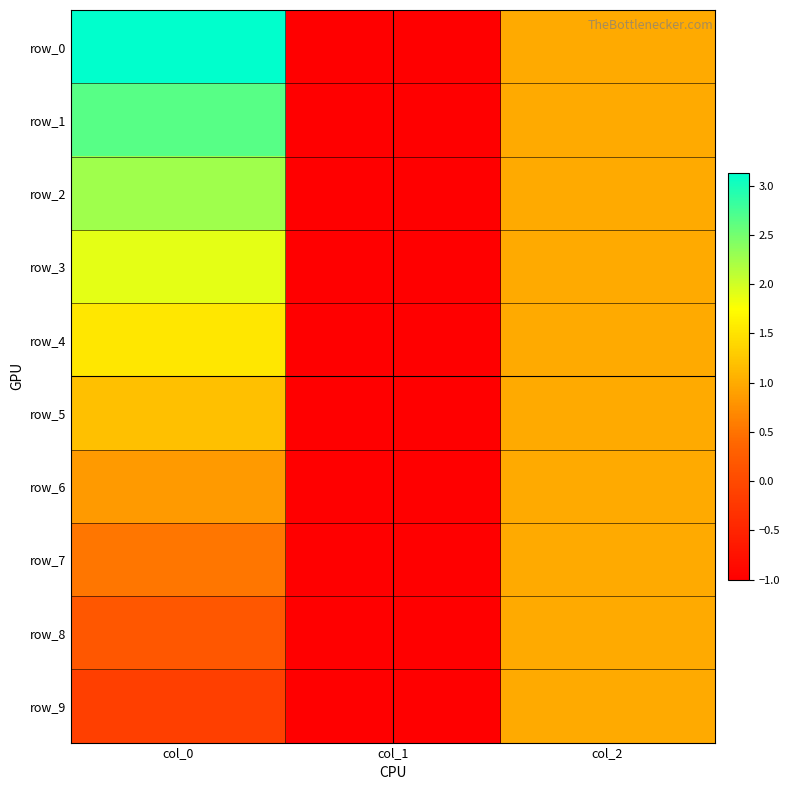

At which category is the sum across all series the highest?

col_0